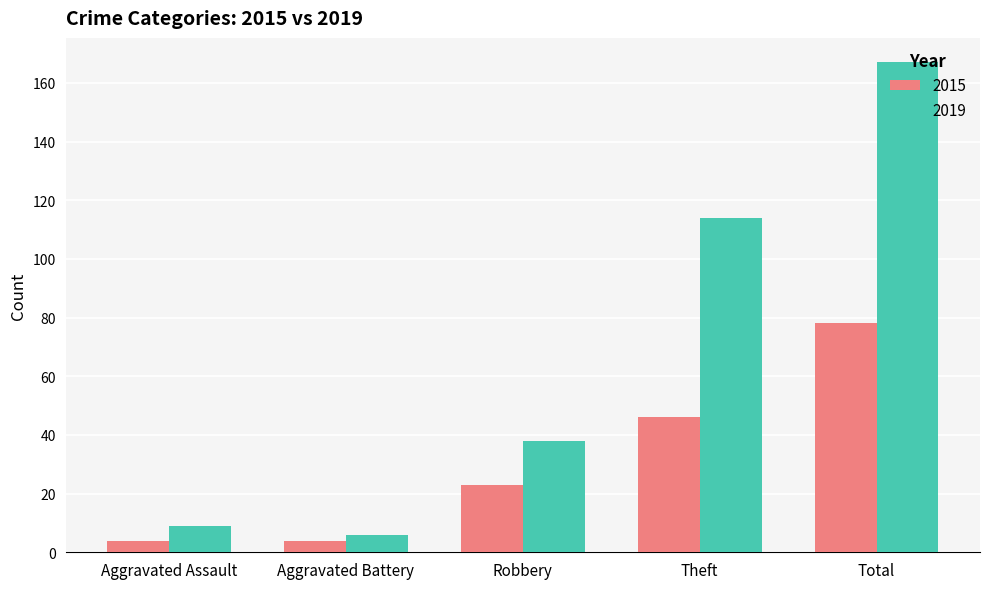

Are the bars horizontal?

No